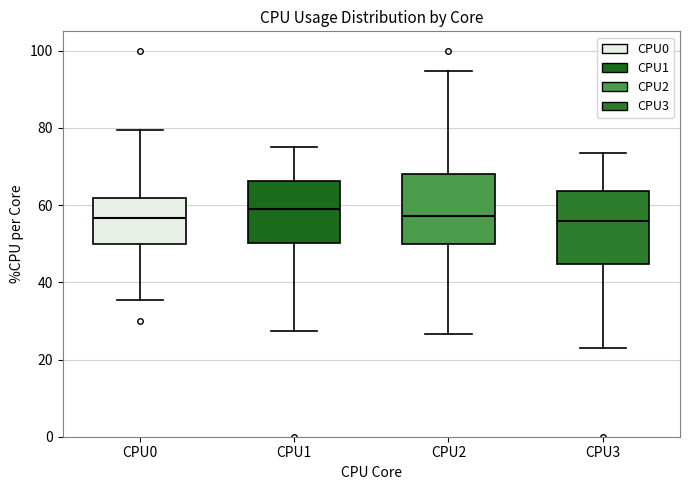

Reading left to right, read every box against the y-axis: the position of its median line, the range the box covers, and the ends of its whiskers. The values are not printed on the chart, so give them approximately, as read against the axis.

CPU0: median 56, box 50 to 62, whiskers 36 to 80
CPU1: median 60, box 50 to 66, whiskers 28 to 76
CPU2: median 58, box 50 to 68, whiskers 26 to 94
CPU3: median 56, box 44 to 64, whiskers 22 to 74